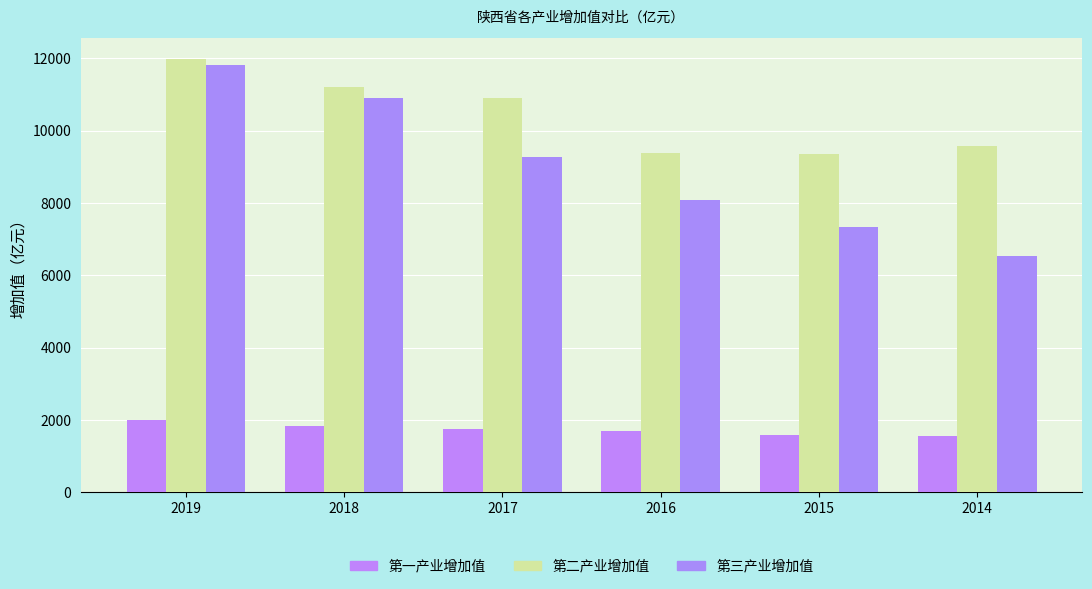

How many data points in 第二产业增加值 are above 10895?

3